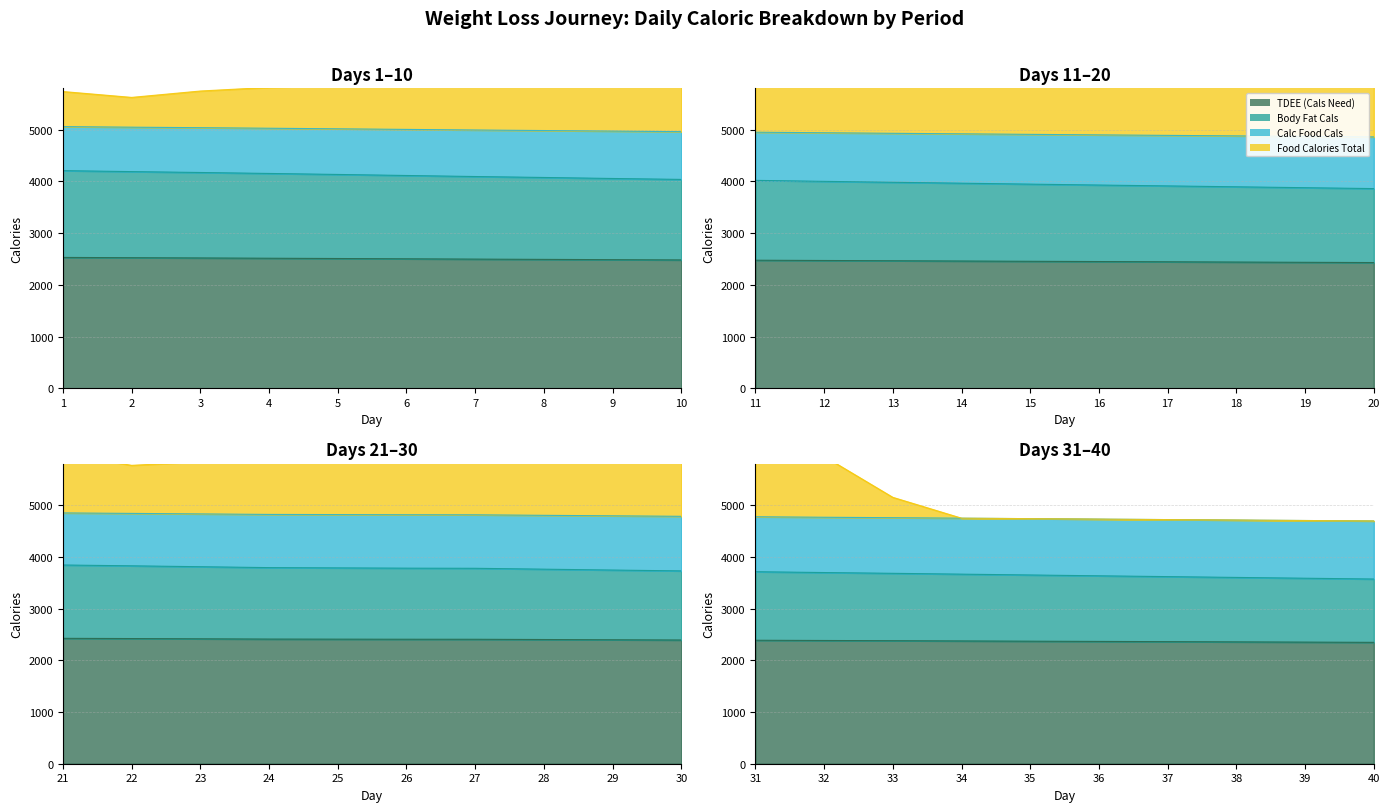

The Food Calories Total series shows 1785.9 at Day 21-30. True or false?

False